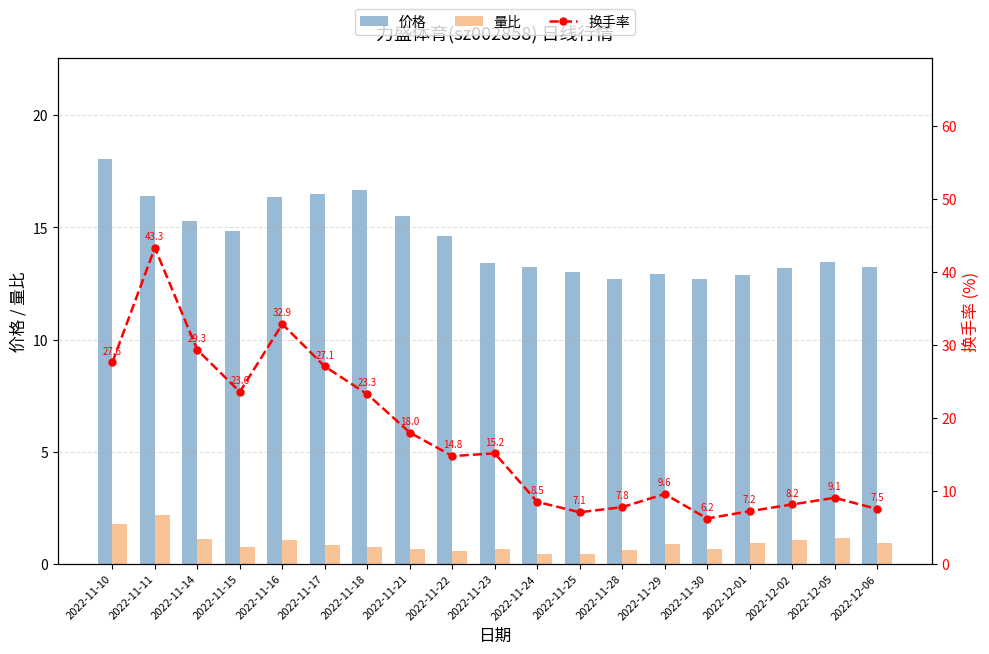

What is the approximate value of 价格 at 2022-11-30?

12.7